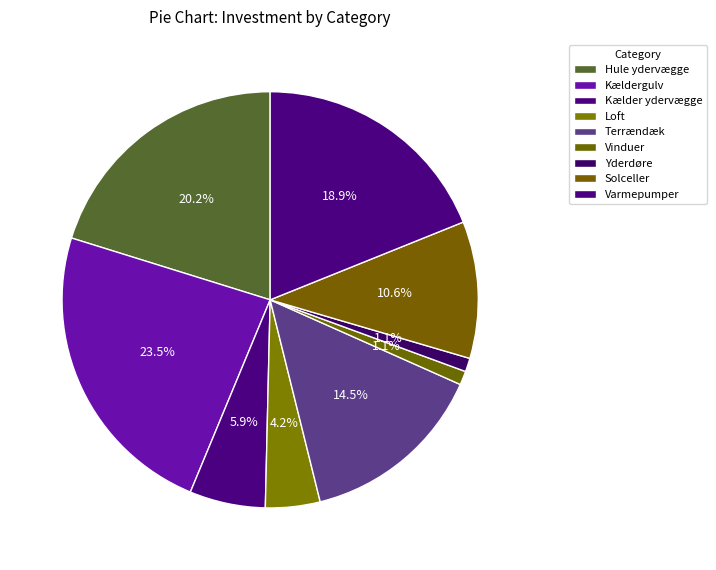

Is it true that Varmepumper is 19% of the pie?

True